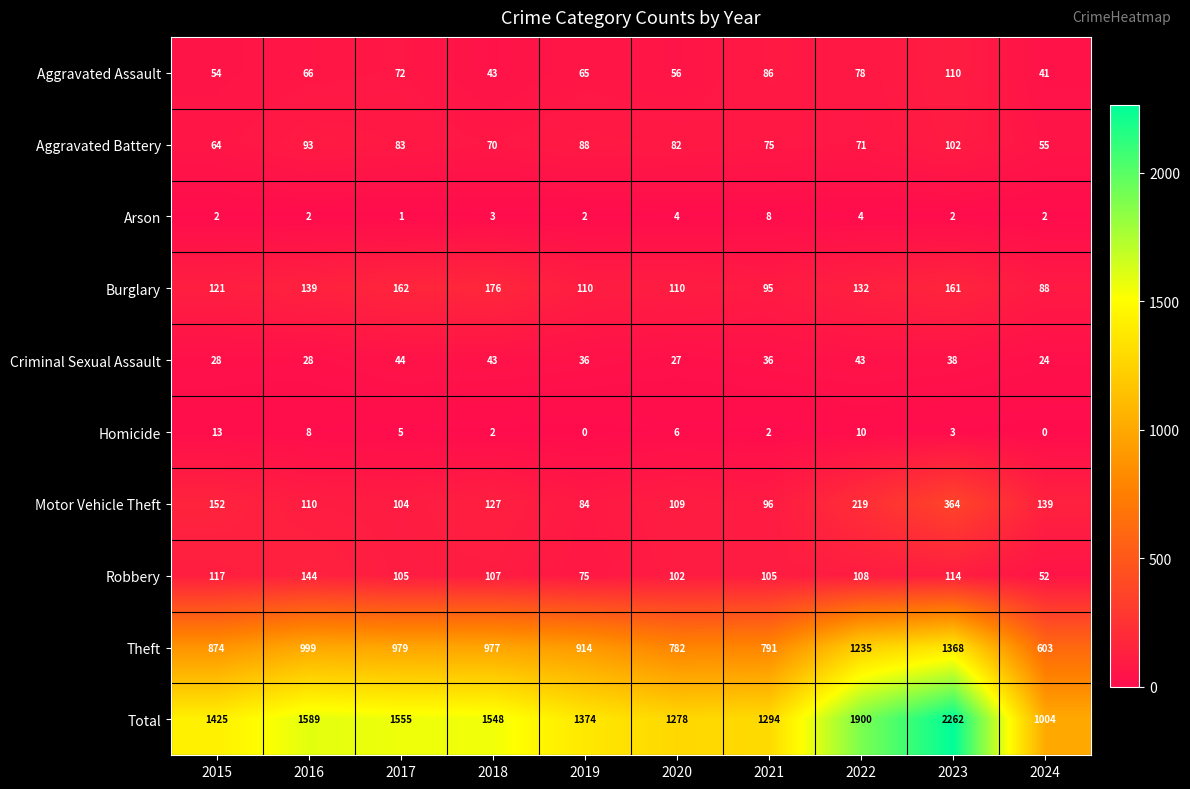

Rank the series by their maximum value, from highest to lowest.

Total, Theft, Motor Vehicle Theft, Burglary, Robbery, Aggravated Assault, Aggravated Battery, Criminal Sexual Assault, Homicide, Arson